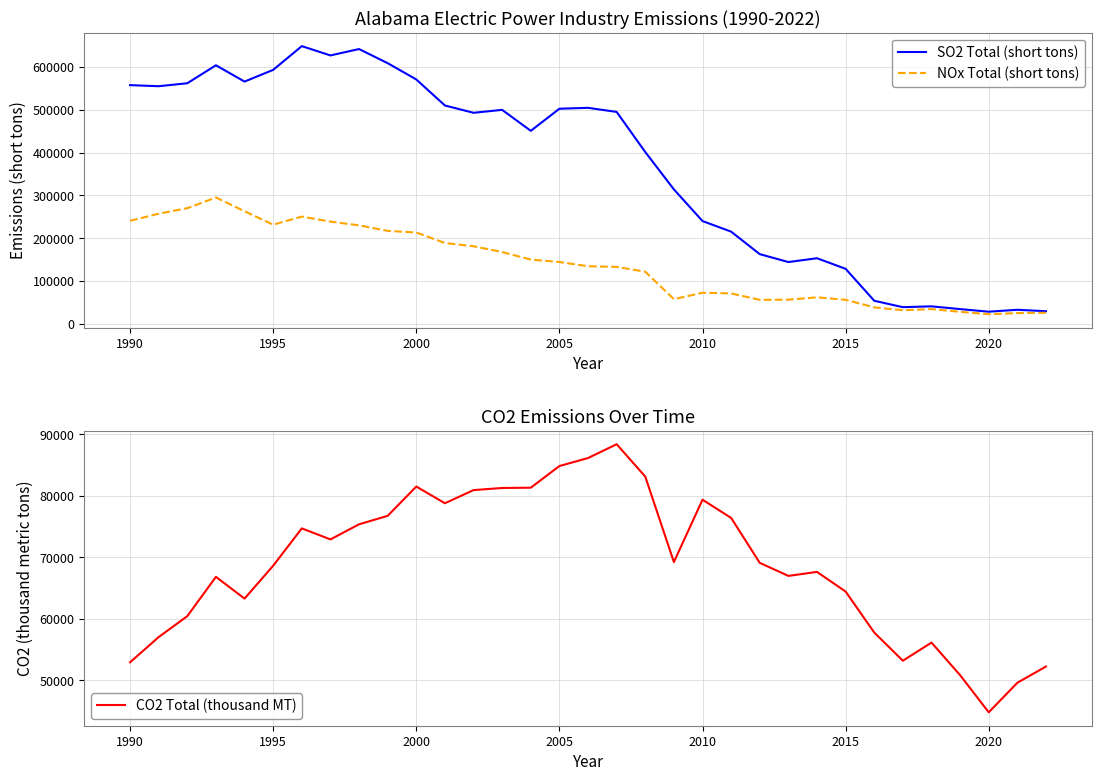

List the series in order of their peak value, highest first.

SO2 Total (short tons), NOx Total (short tons), CO2 Total (thousand MT)